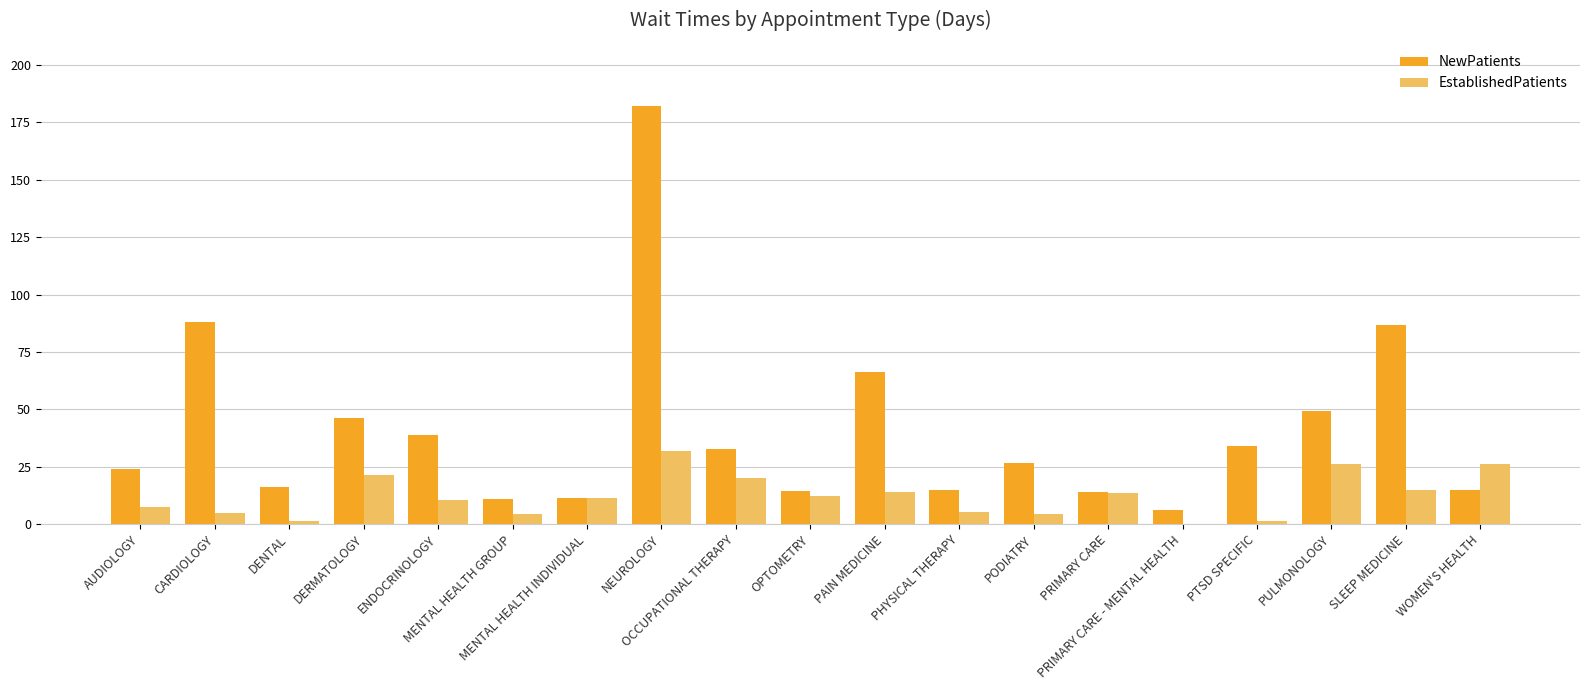

What is the greatest value displayed?

182.3